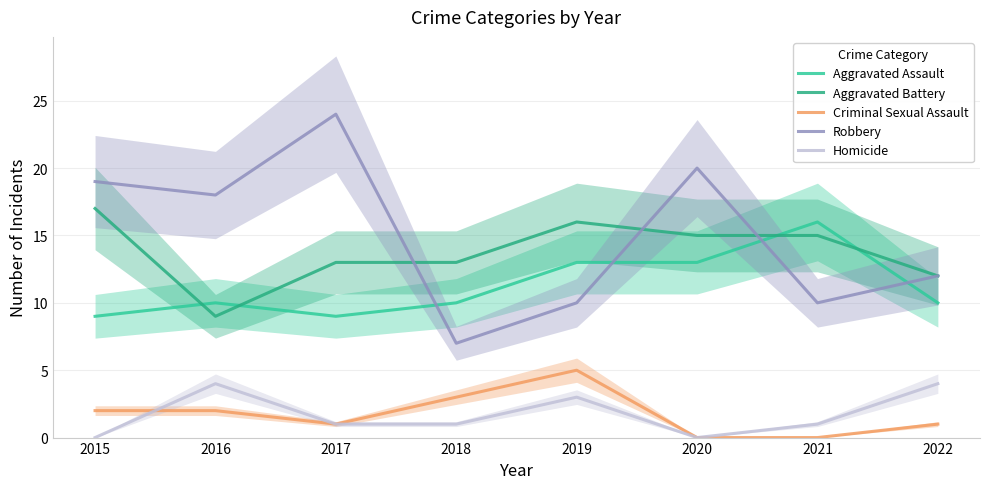

Where is the first local maximum for Aggravated Assault?

2016